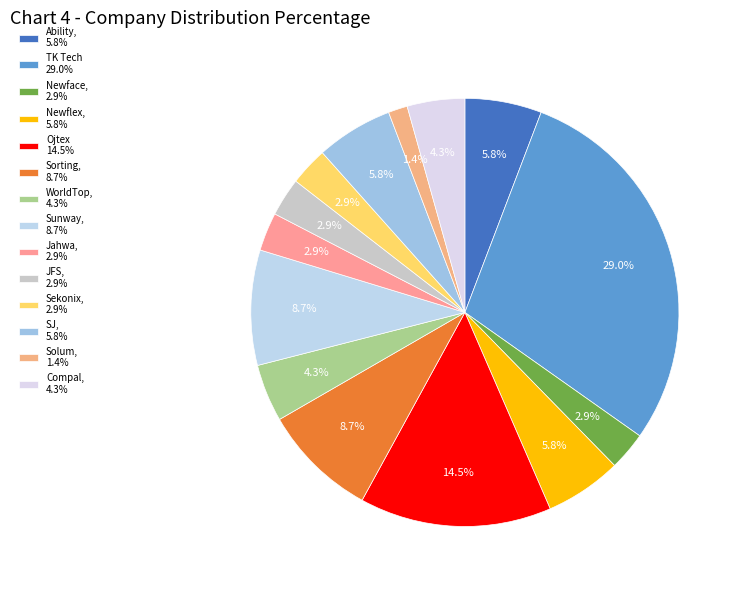

How many slices are in this pie chart?

14